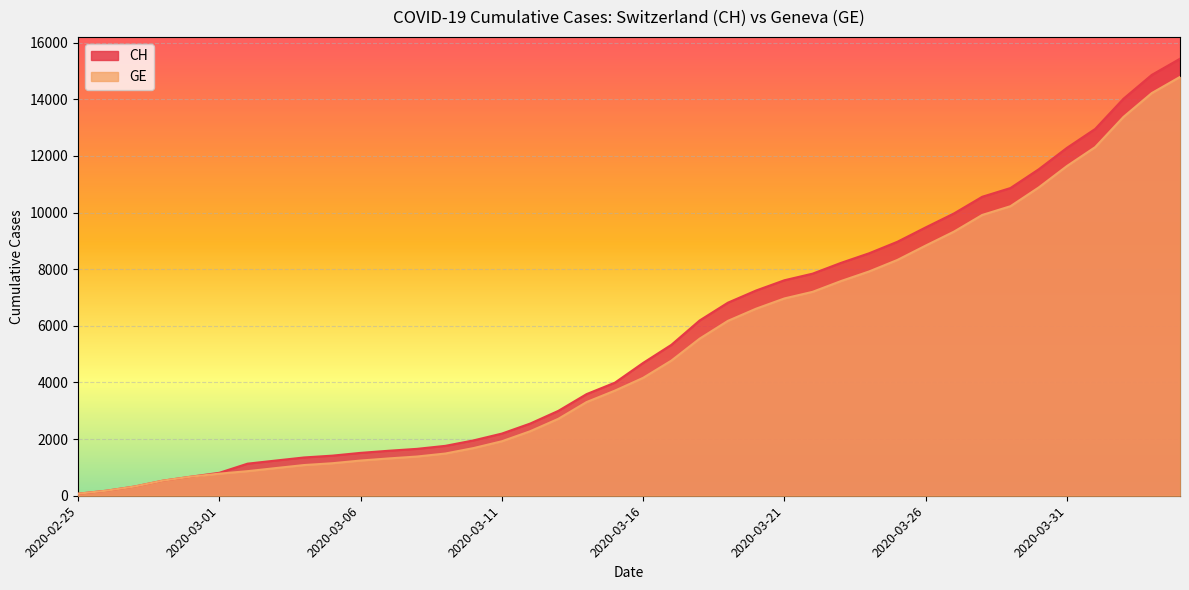

Is it true that GE equals 177 at 2020-02-26?

True